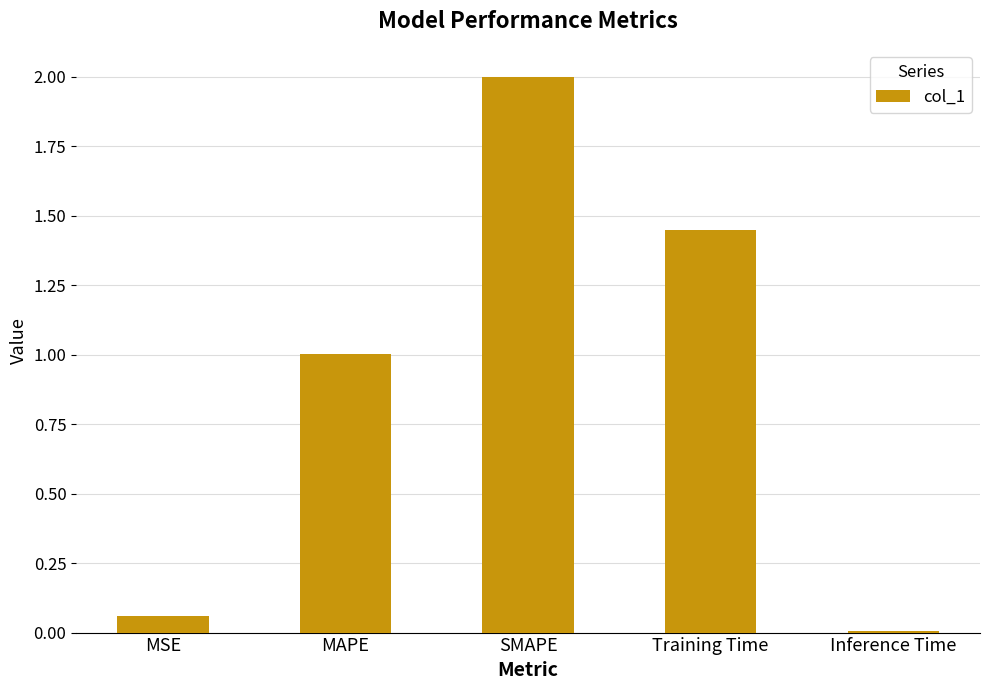

At which label does the data first exceed 1?

MAPE